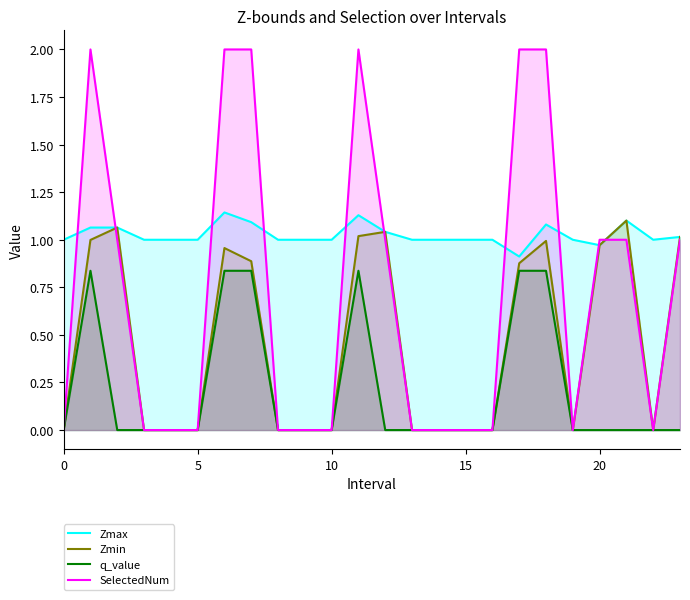

The Zmin series shows 0.0 at 15. True or false?

True